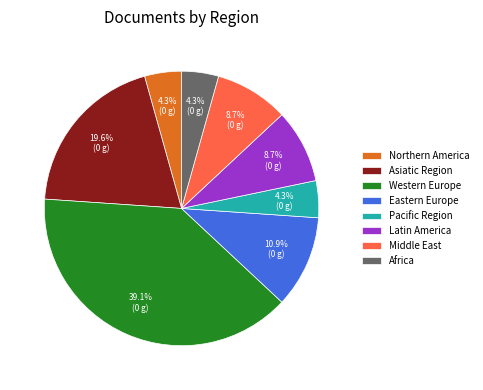

Is it true that Pacific Region is 4% of the pie?

True